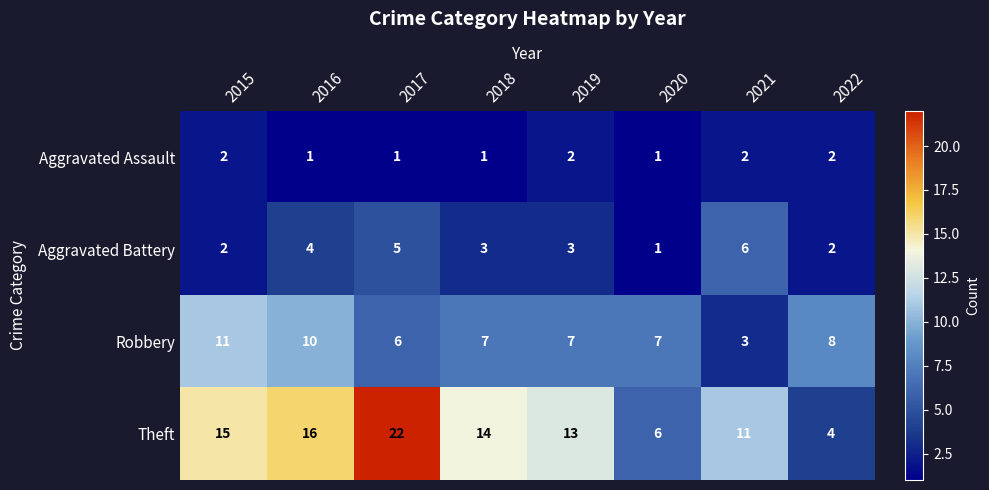

What is the average value of the Theft series?

13